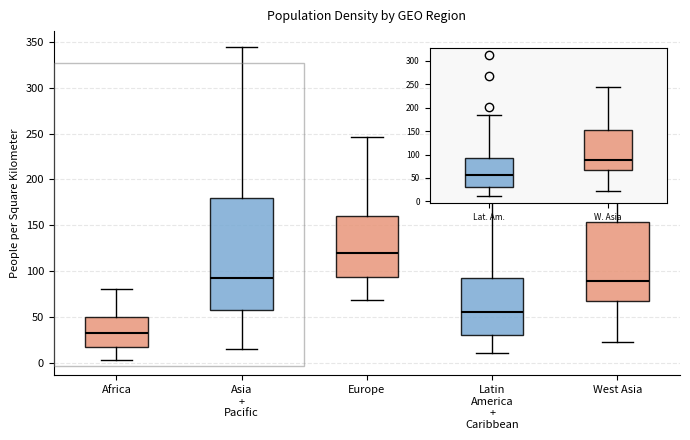

Reading left to right, transcribe this box plot: for each box, give where its median line is, the range the box spans, and where its two whiskers end, as read against the y-axis. The values are not printed on the chart, so give them approximately, as read against the axis.

Africa: median 30, box 15 to 50, whiskers 5 to 80
Asia + Pacific: median 95, box 55 to 180, whiskers 15 to 345
Europe: median 120, box 95 to 160, whiskers 70 to 245
Latin America + Caribbean: median 55, box 30 to 90, whiskers 10 to 185
West Asia: median 90, box 65 to 155, whiskers 25 to 245